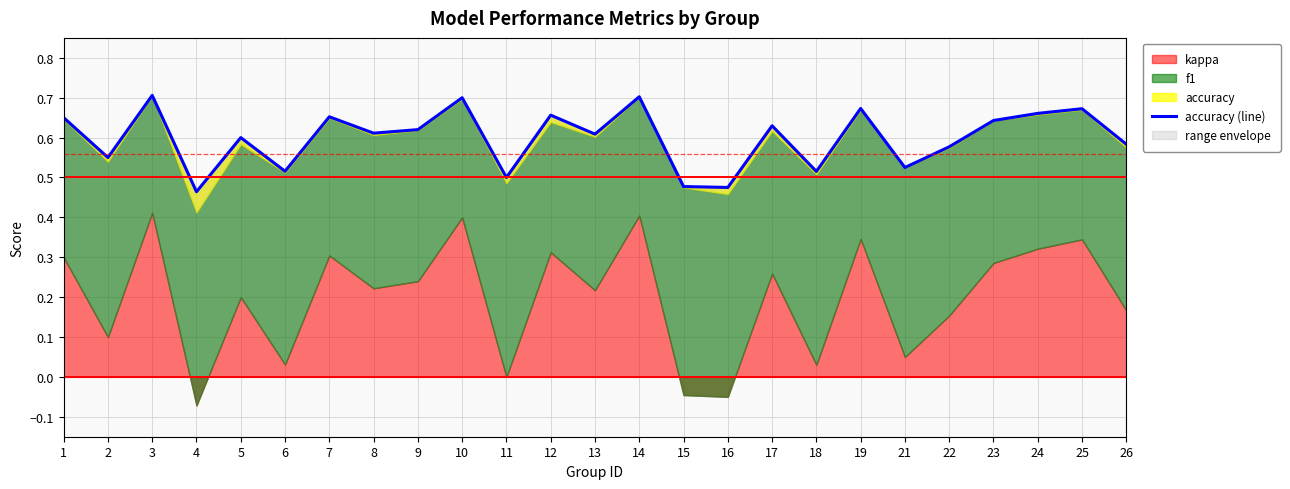

How many interior local peaks (higher than both neighbors) does the data have?

9